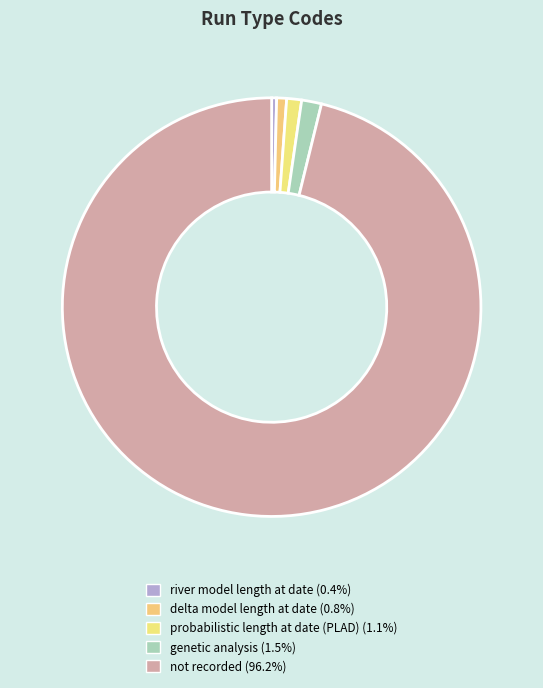

Rank the categories by value from lowest to highest.

river model length at date, delta model length at date, probabilistic length at date (PLAD), genetic analysis, not recorded